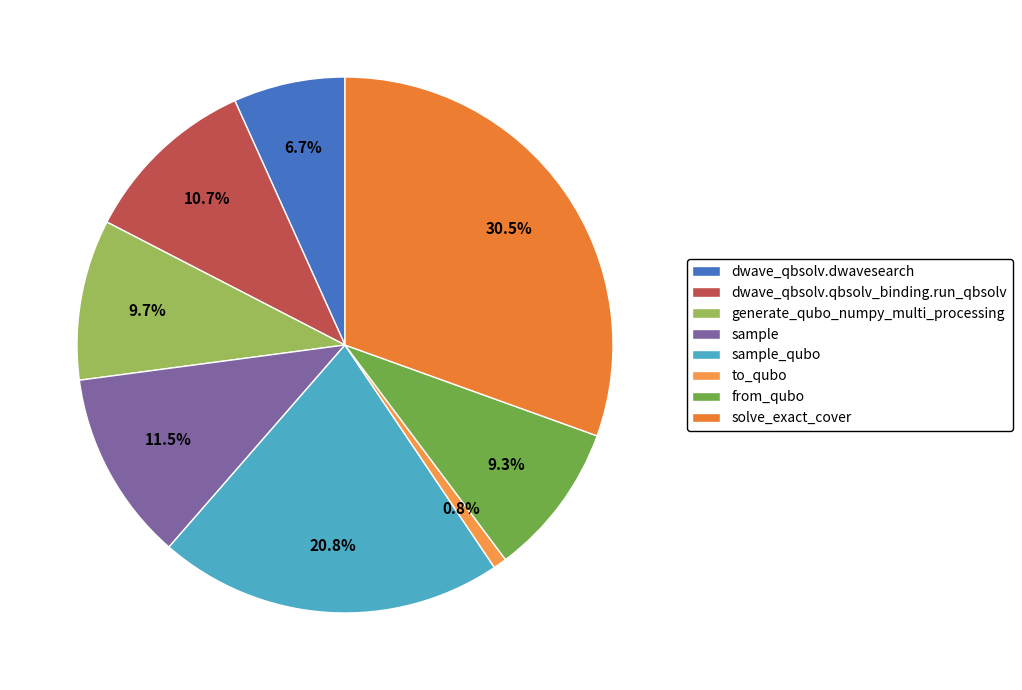

To the nearest percent, what is the difference between the generate_qubo_numpy_multi_processing and sample_qubo slice percentages?

11%